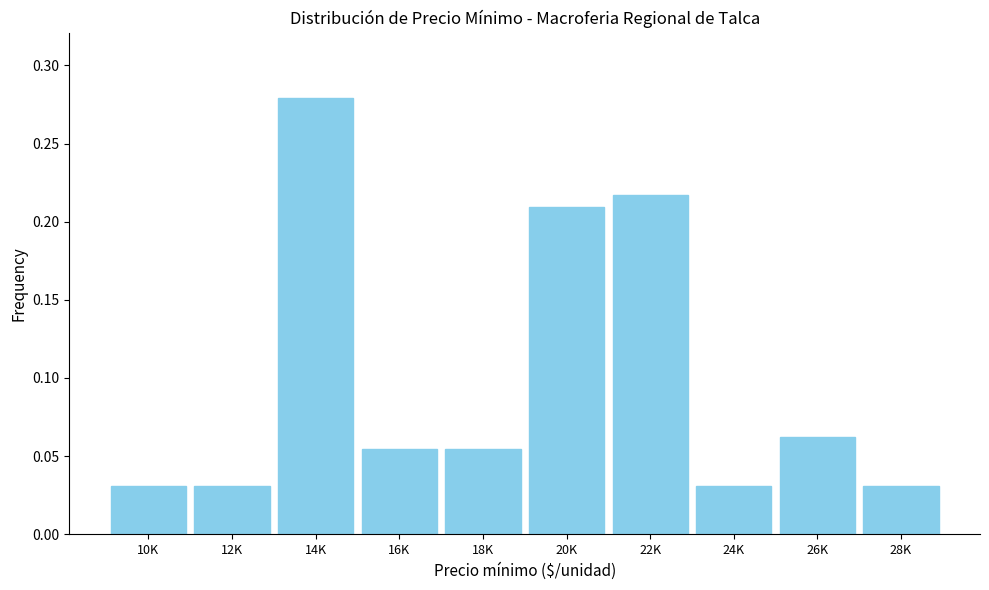

What is the sum of all values?

1.0